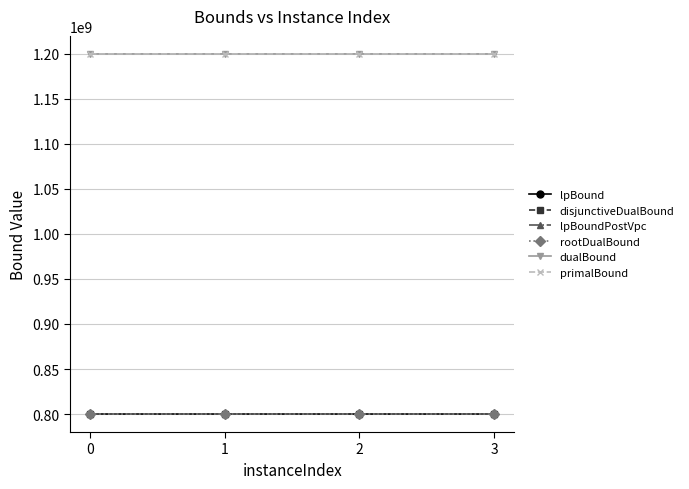

What is the sum of all dualBound values?

4800002328.9